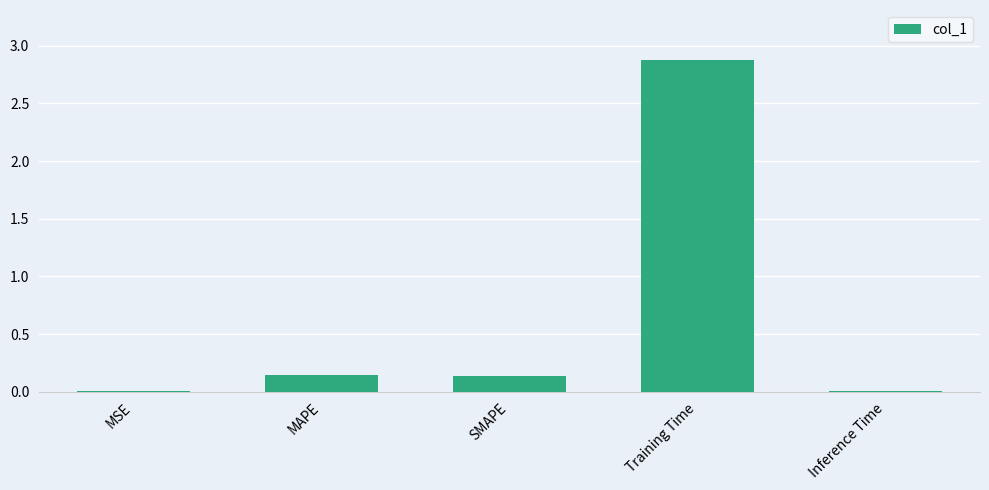

Which category has the highest value across all series?

Training Time